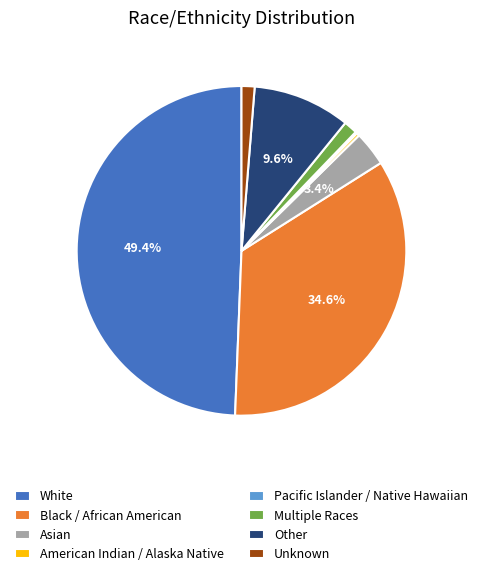

Is it true that Multiple Races is 11% of the pie?

False